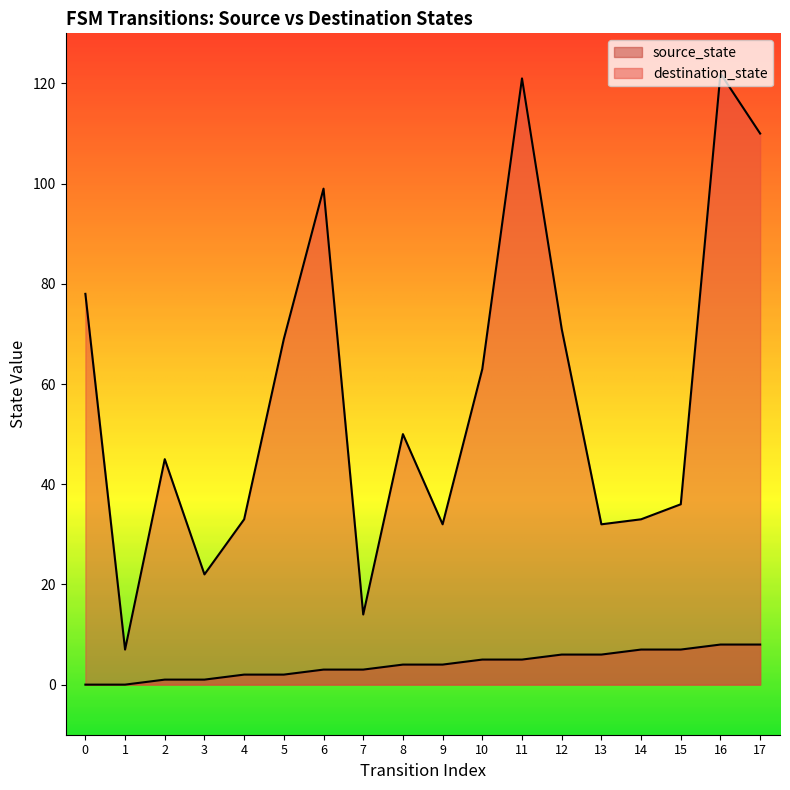

What is the difference between the second highest and second lowest values in the destination_state series?

107